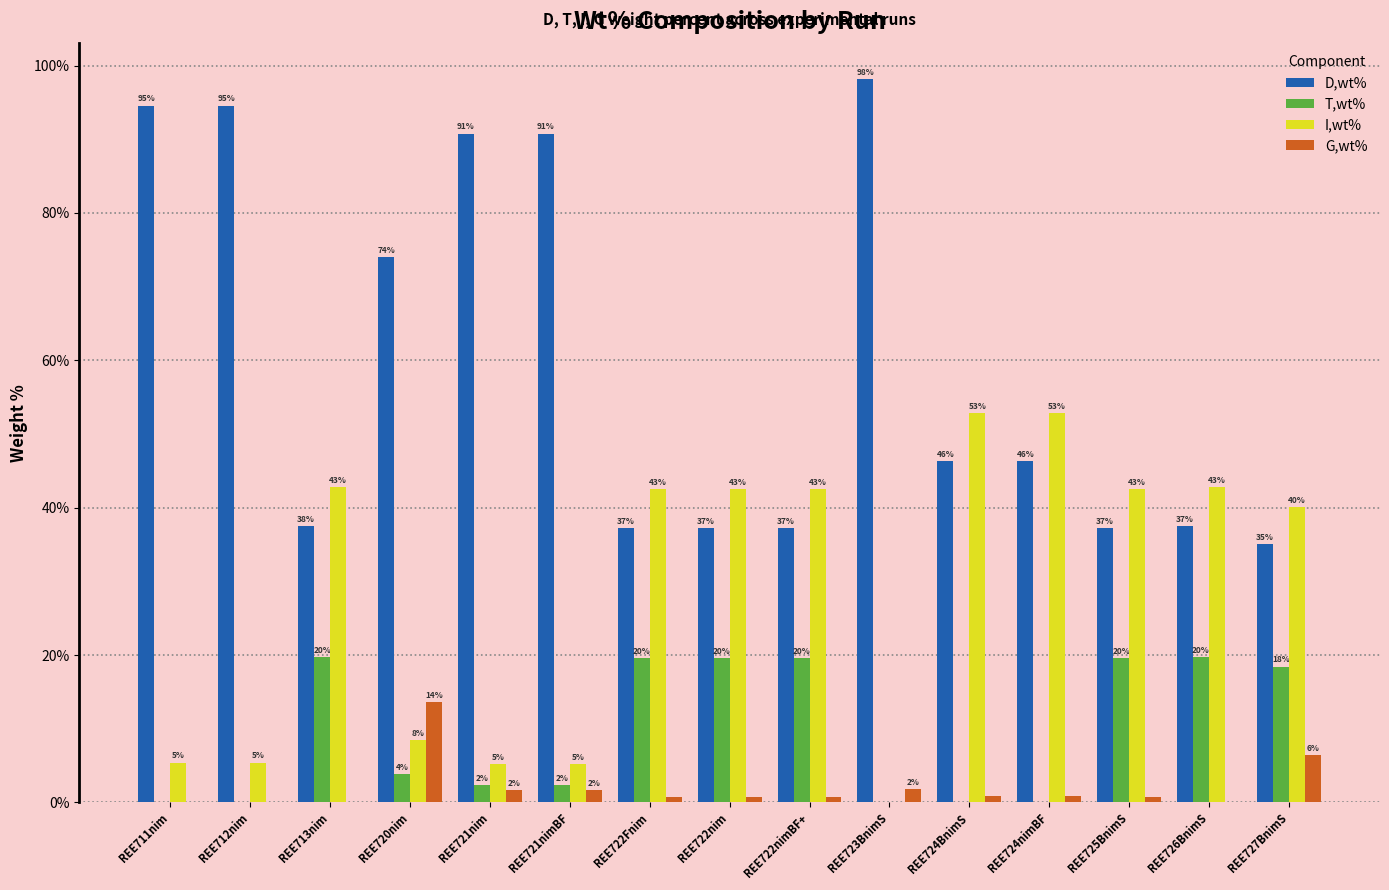

At which label does T,wt% reach its minimum?

REE711nim